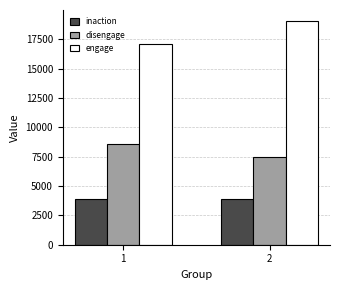

The value of disengage at 2 is 7449. True or false?

True